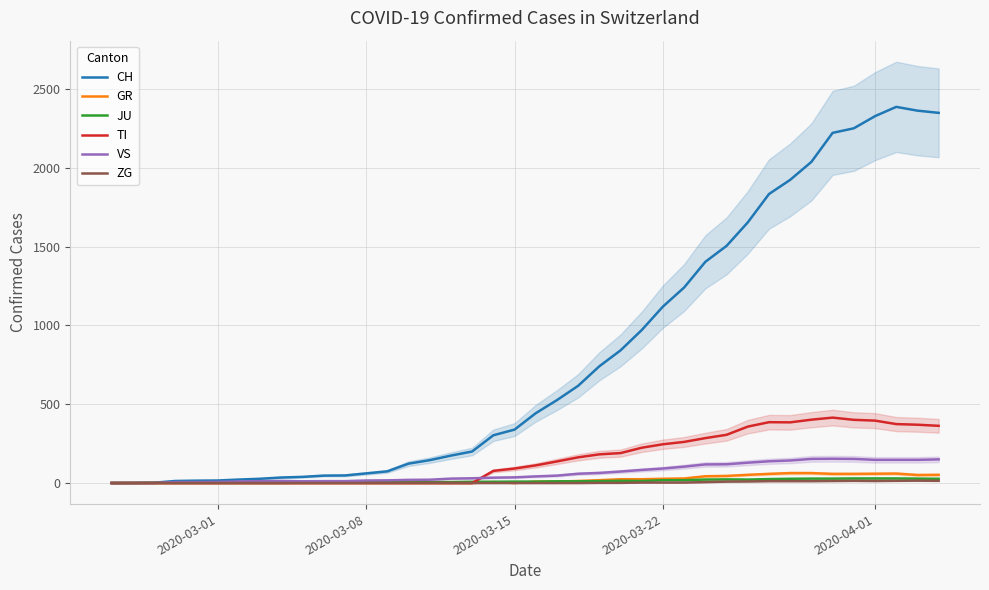

True or false: CH and JU cross at least once.

False